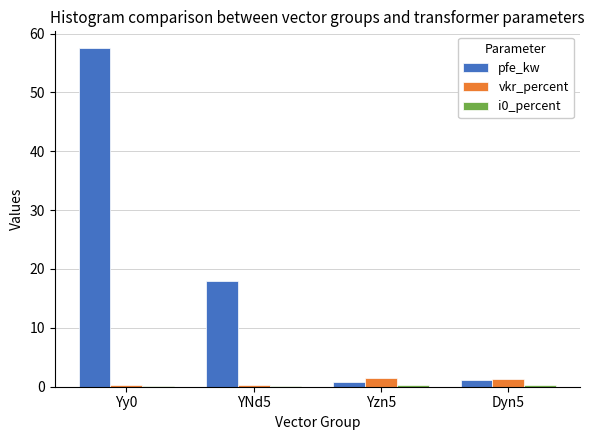

What is the sum of all vkr_percent values?

3.3